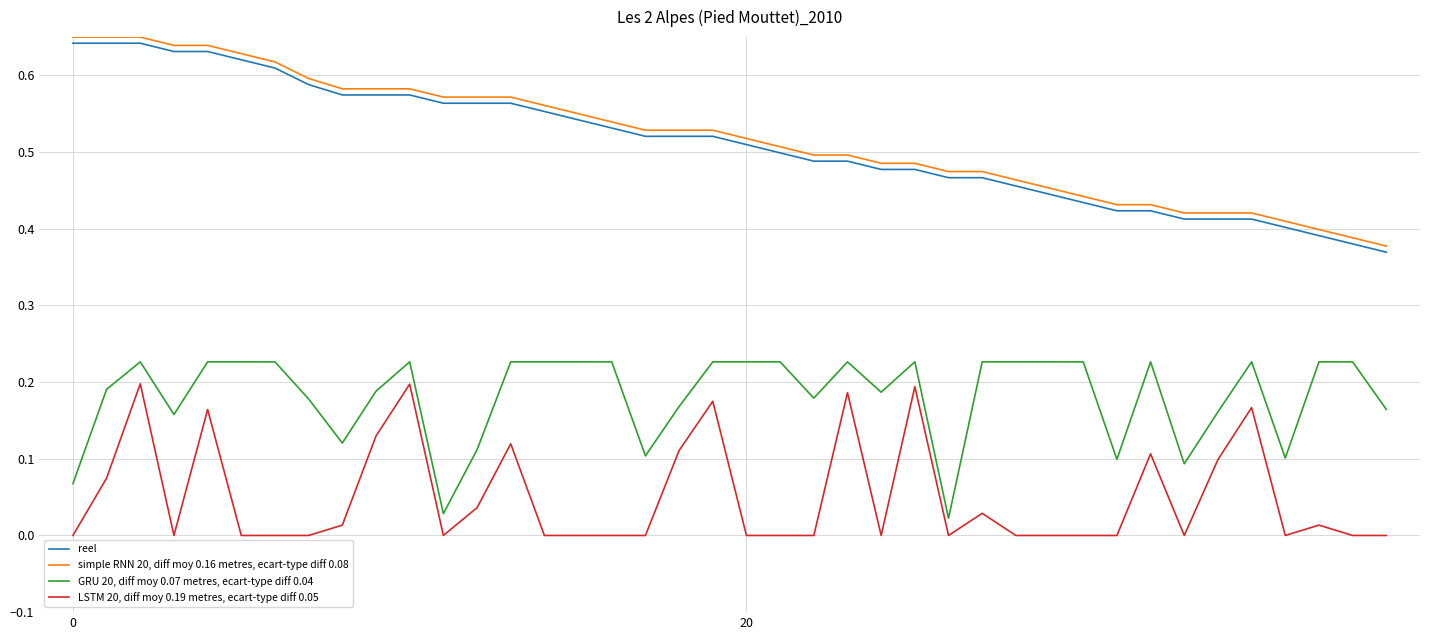

What is the difference between the maximum and minimum values in the simple RNN 20, diff moy 0.16 metres, ecart-type diff 0.08 series?

0.3